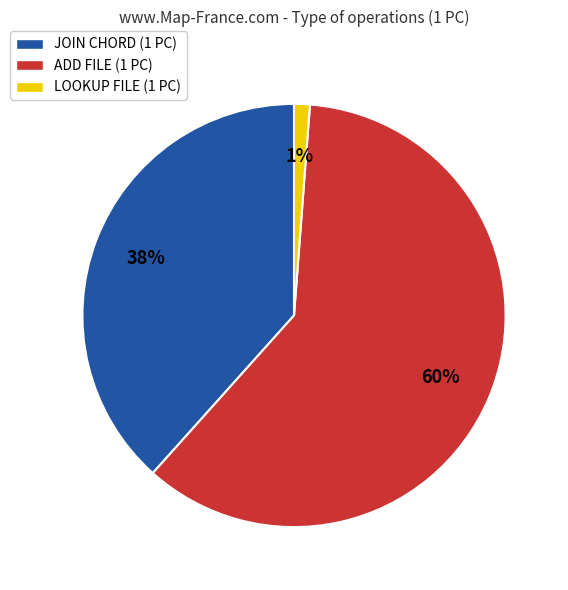

To the nearest percent, what is the average slice percentage?

33%